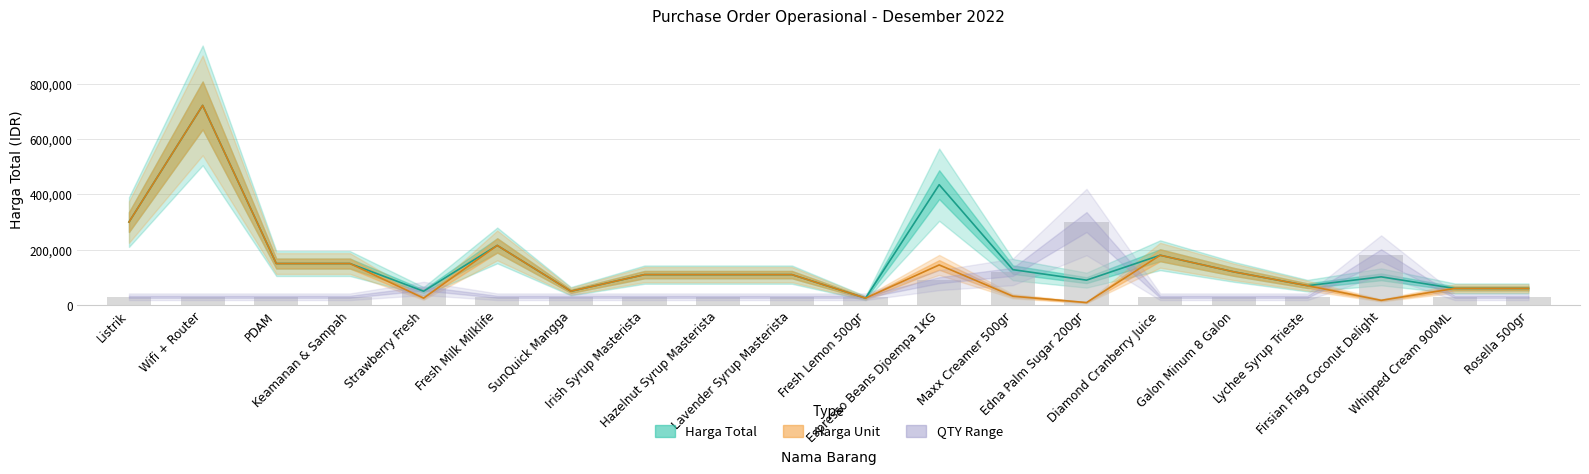

What is the label of the 17th bar from the right?

Keamanan & Sampah